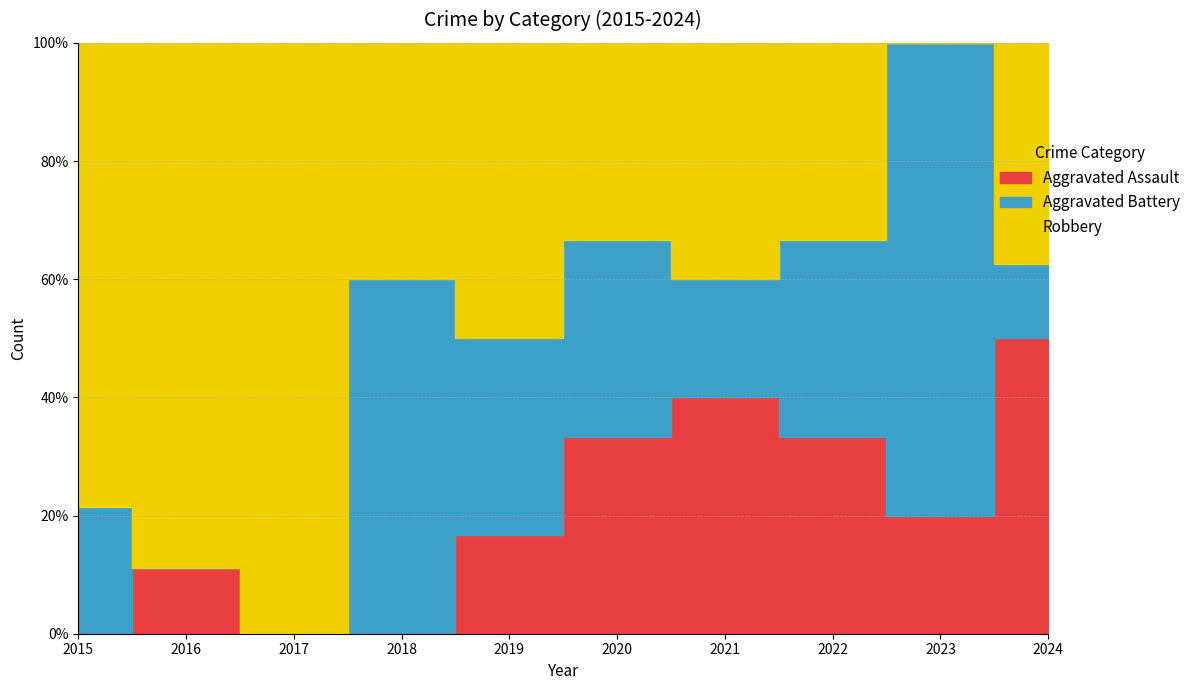

How many data points in Aggravated Assault are less than 1?

3